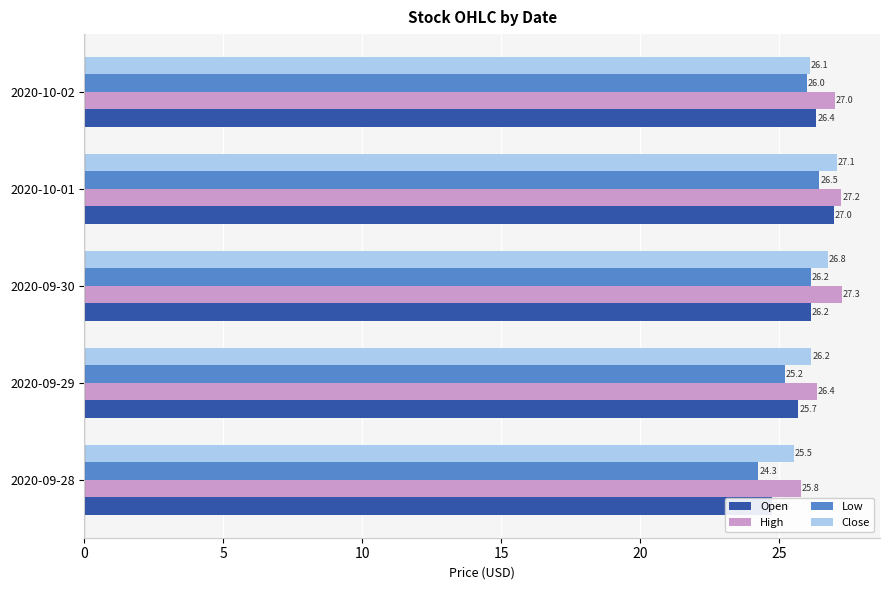

List the series in order of their peak value, lowest first.

Low, Open, Close, High